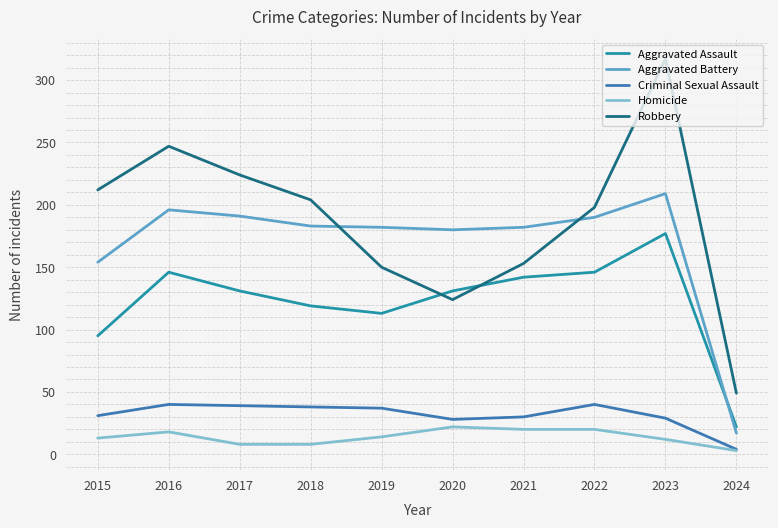

Rank the series at 2023 from highest to lowest value.

Robbery, Aggravated Battery, Aggravated Assault, Criminal Sexual Assault, Homicide